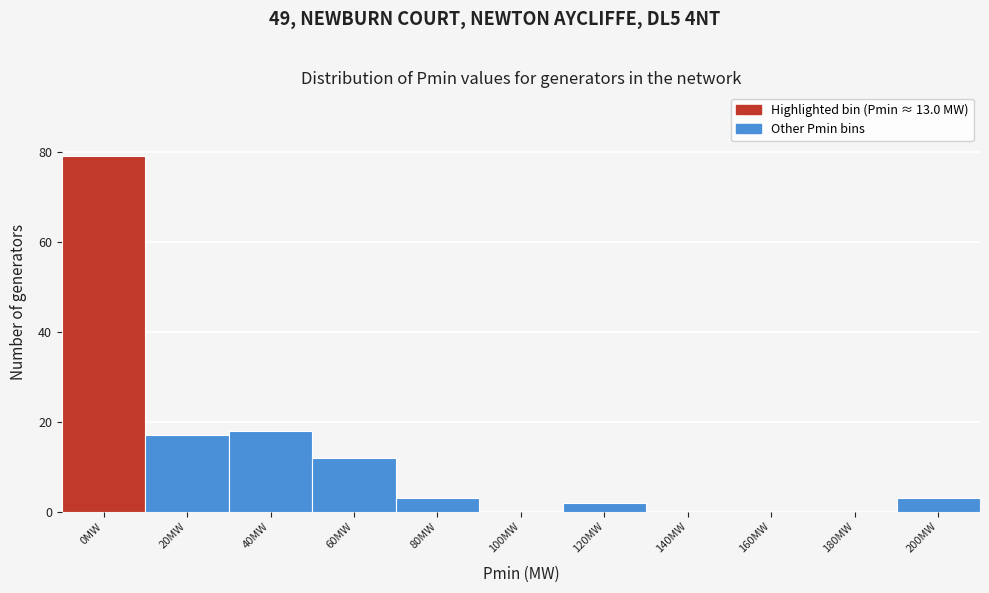

Reading right to left, list all the values displayed in this chart.

200MW=3	180MW=0	160MW=0	140MW=0	120MW=2	100MW=0	80MW=3	60MW=12	40MW=18	20MW=17	0MW=79